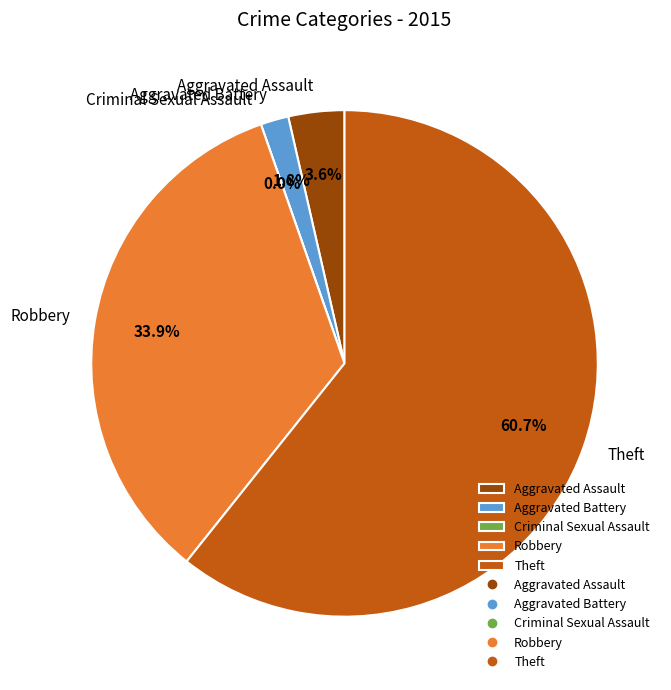

Approximately how many times larger is the value at Robbery compared to Aggravated Battery?

19.0